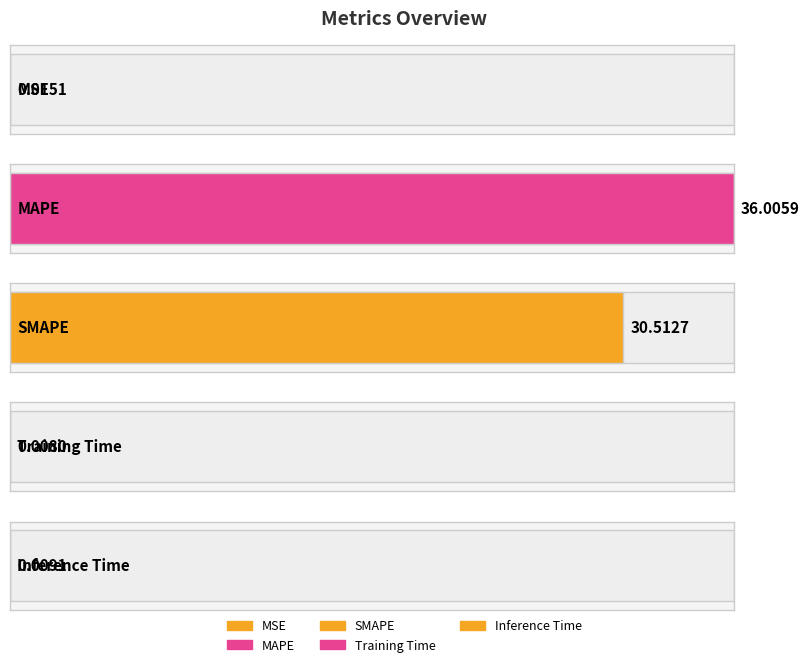

What is the label of the 2nd bar from the left?

MAPE